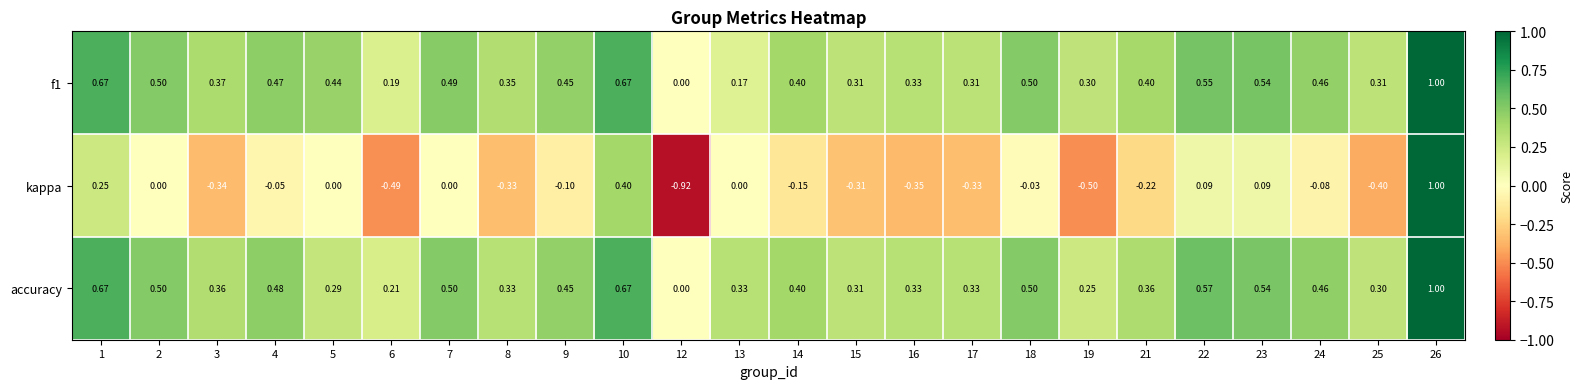

Which label corresponds to the largest value in the chart?

26